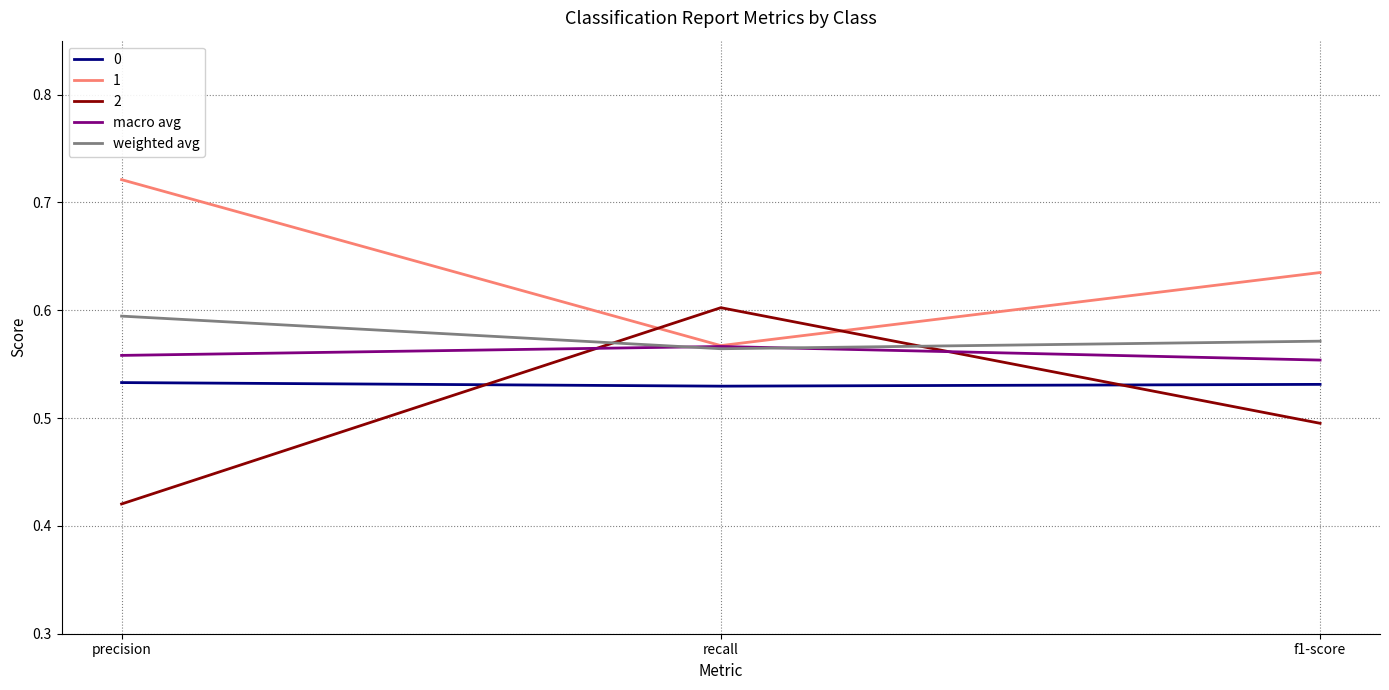

Which category has the lowest value across all series?

precision